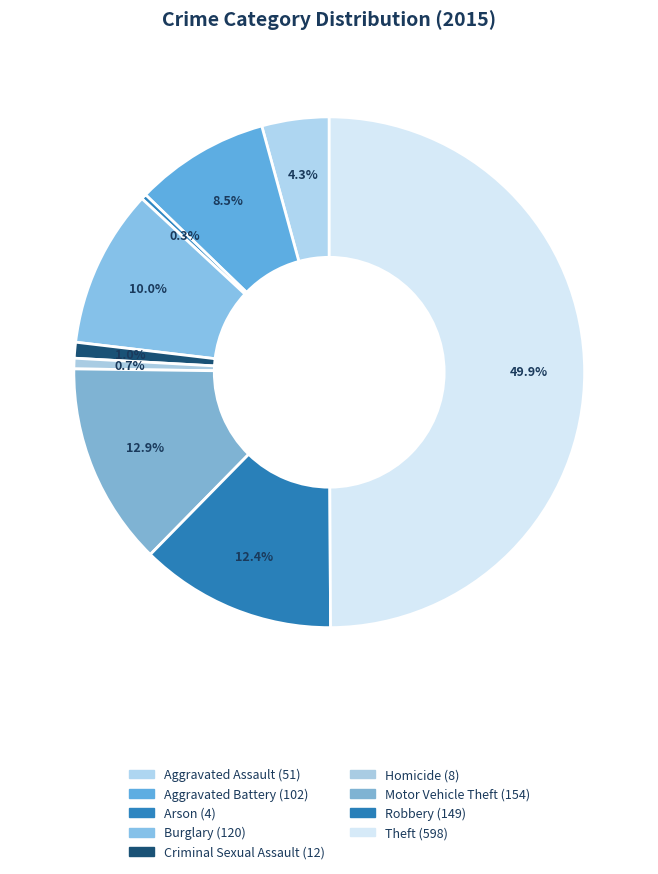

How many slices are in this pie chart?

9